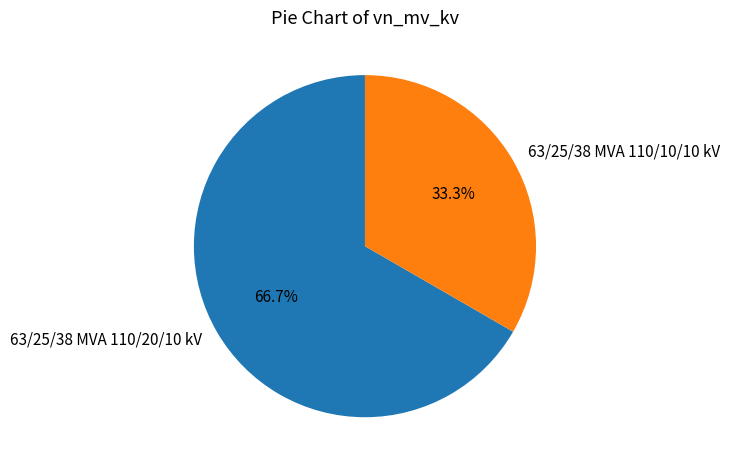

Which category has the biggest portion of the pie?

63/25/38 MVA 110/20/10 kV